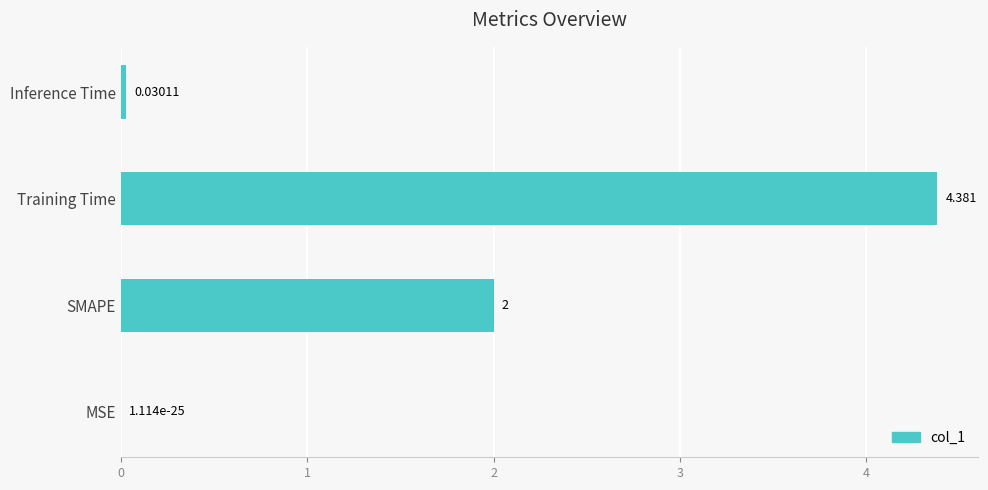

At which category does the chart reach its peak across all series?

Training Time